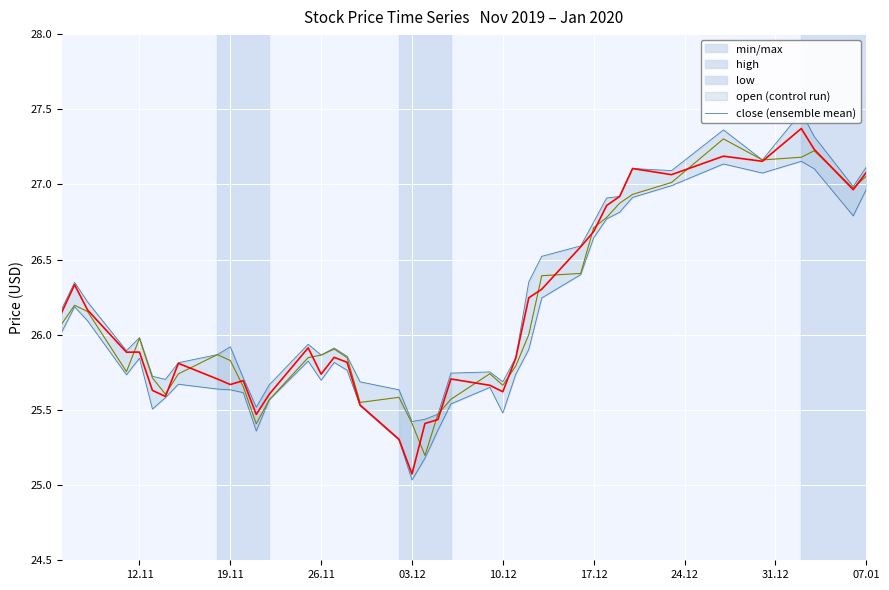

What is the minimum value for open (control run)?

25.2